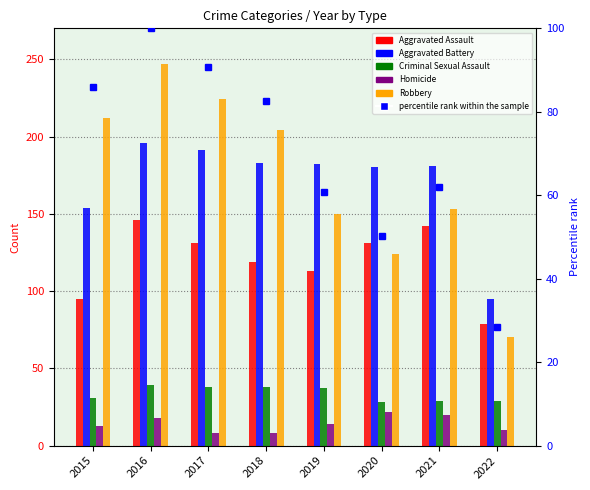

Does the chart contain any negative values?

No